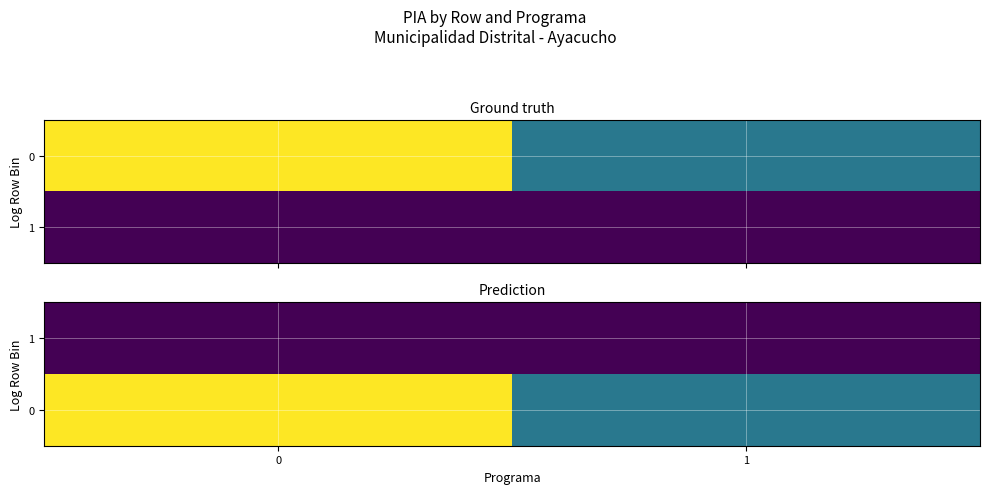

What is the spread (max minus min) of values at 0?

25000